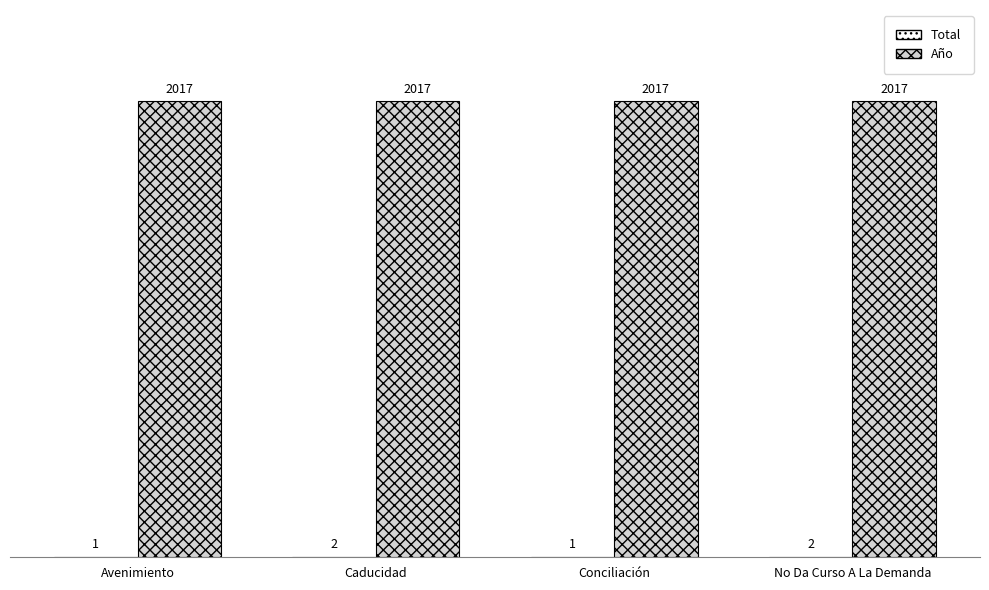

What is the sum of the Año values at Avenimiento and No Da Curso A La Demanda?

4034